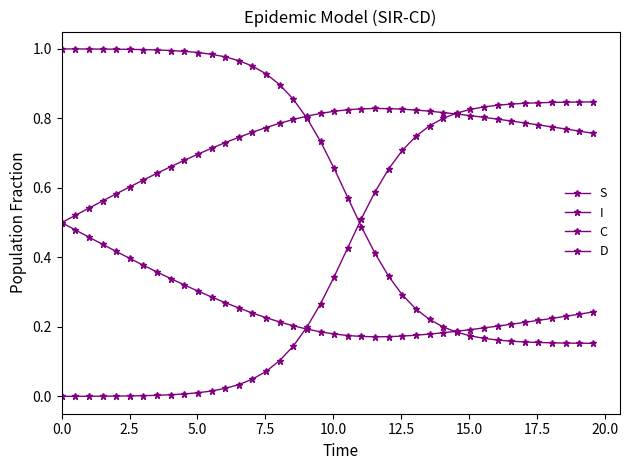

How many intersections are there between C and S?

1